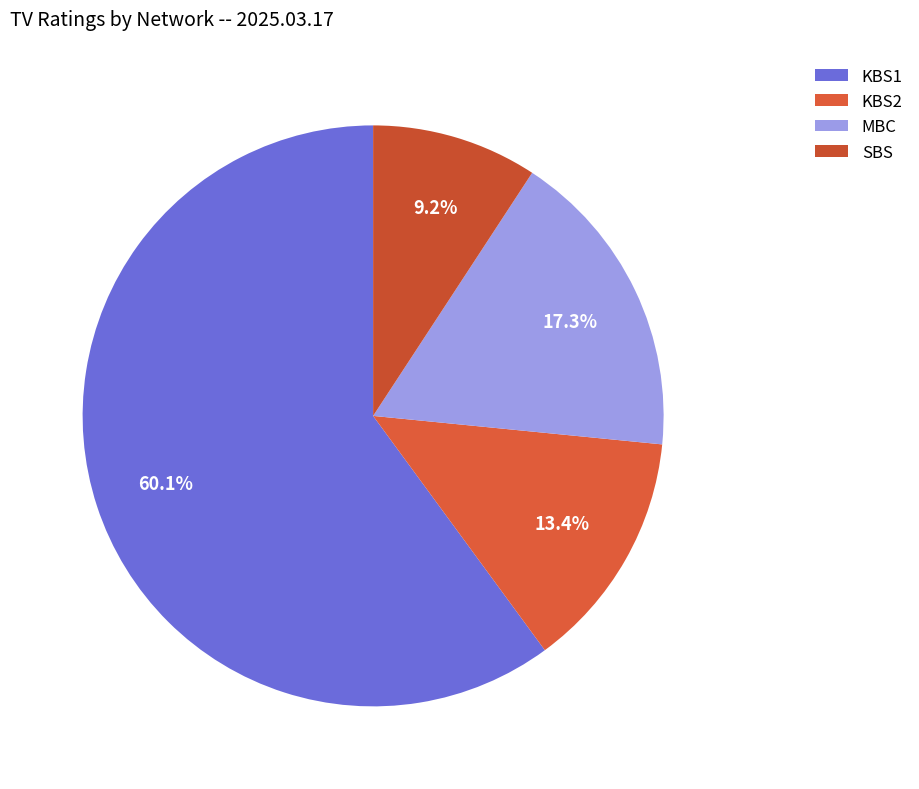

What is the smallest slice in the pie chart?

SBS